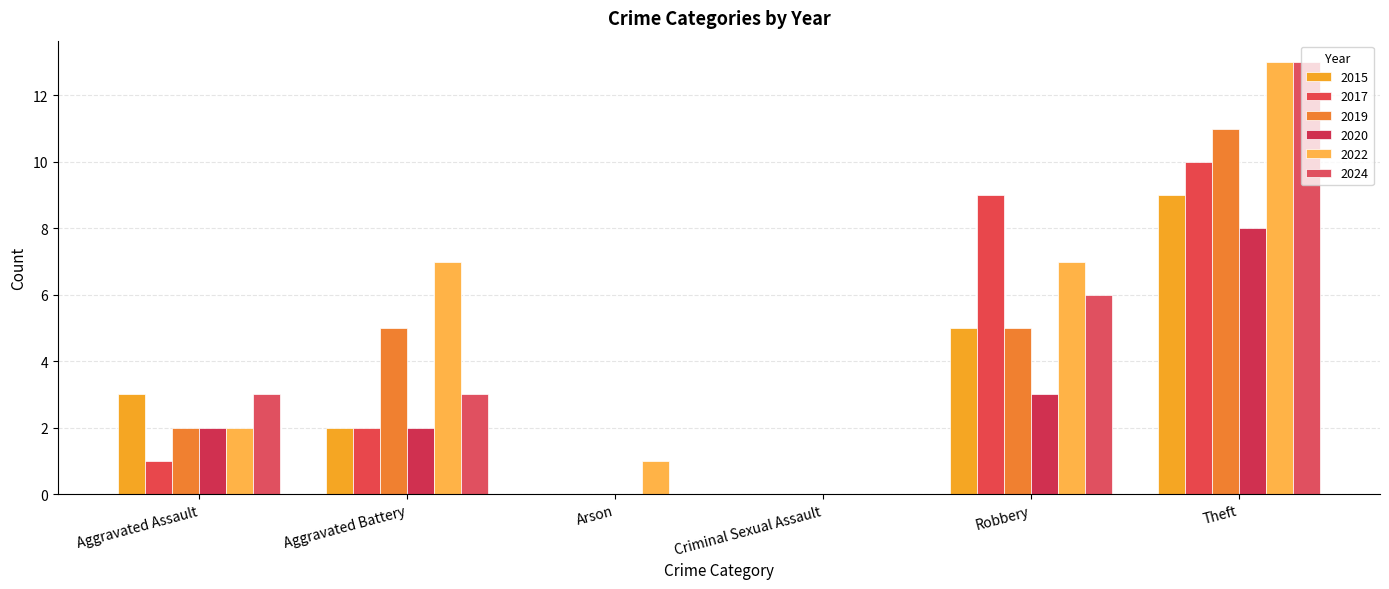

Reading right to left, extract all data points from this chart.

2015: Theft=9	Robbery=5	Criminal Sexual Assault=0	Arson=0	Aggravated Battery=2	Aggravated Assault=3
2017: Theft=10	Robbery=9	Criminal Sexual Assault=0	Arson=0	Aggravated Battery=2	Aggravated Assault=1
2019: Theft=11	Robbery=5	Criminal Sexual Assault=0	Arson=0	Aggravated Battery=5	Aggravated Assault=2
2020: Theft=8	Robbery=3	Criminal Sexual Assault=0	Arson=0	Aggravated Battery=2	Aggravated Assault=2
2022: Theft=13	Robbery=7	Criminal Sexual Assault=0	Arson=1	Aggravated Battery=7	Aggravated Assault=2
2024: Theft=13	Robbery=6	Criminal Sexual Assault=0	Arson=0	Aggravated Battery=3	Aggravated Assault=3